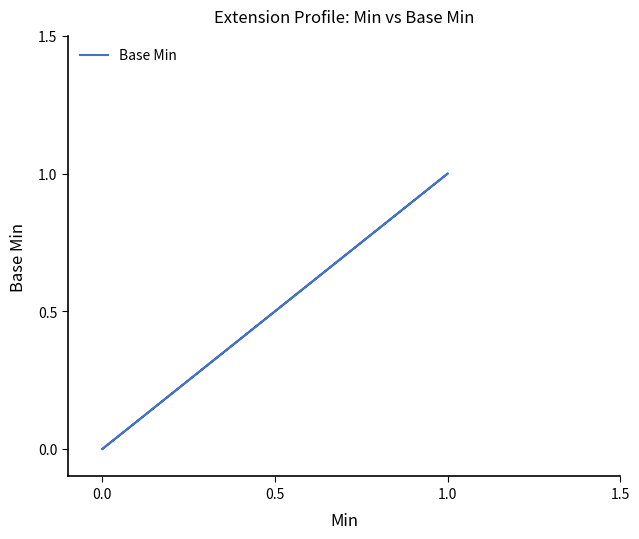

What is the sum of all values?

1